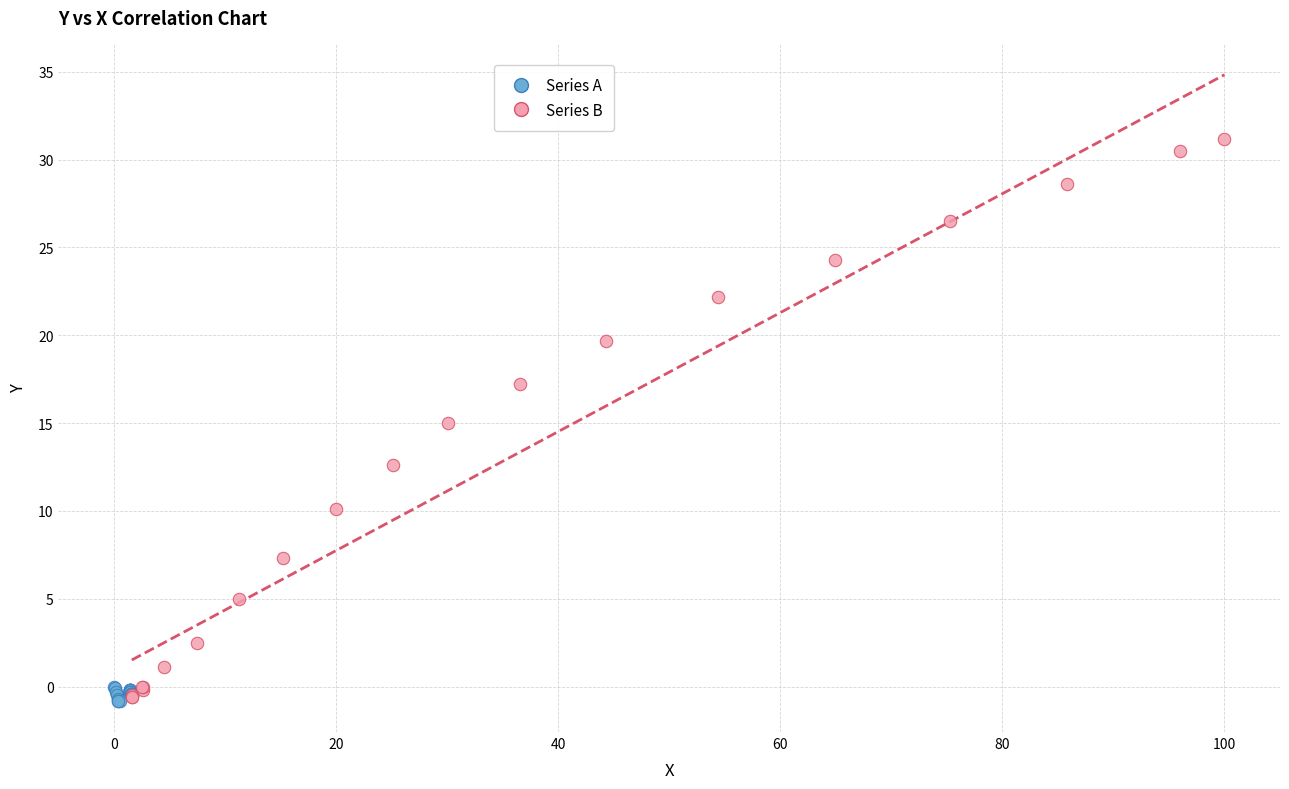

Which series reaches the maximum Y coordinate?

Series B